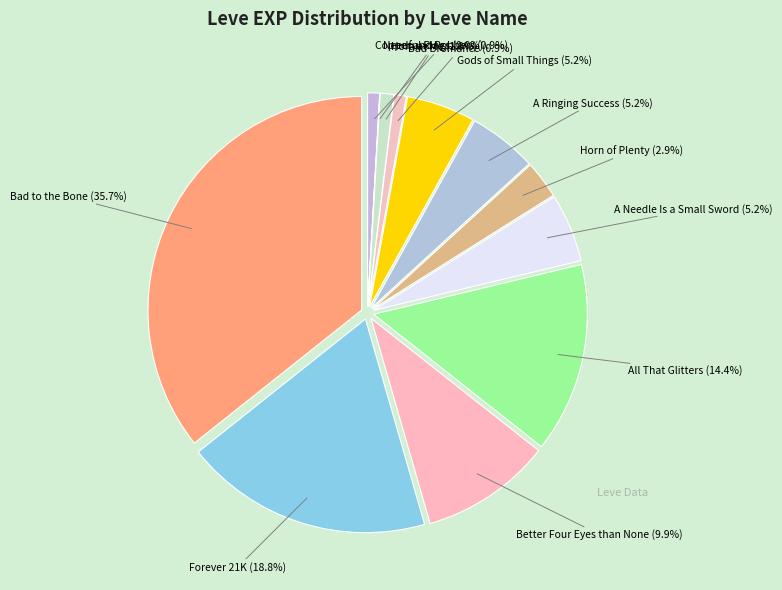

To the nearest percent, what portion does A Ringing Success represent?

5%